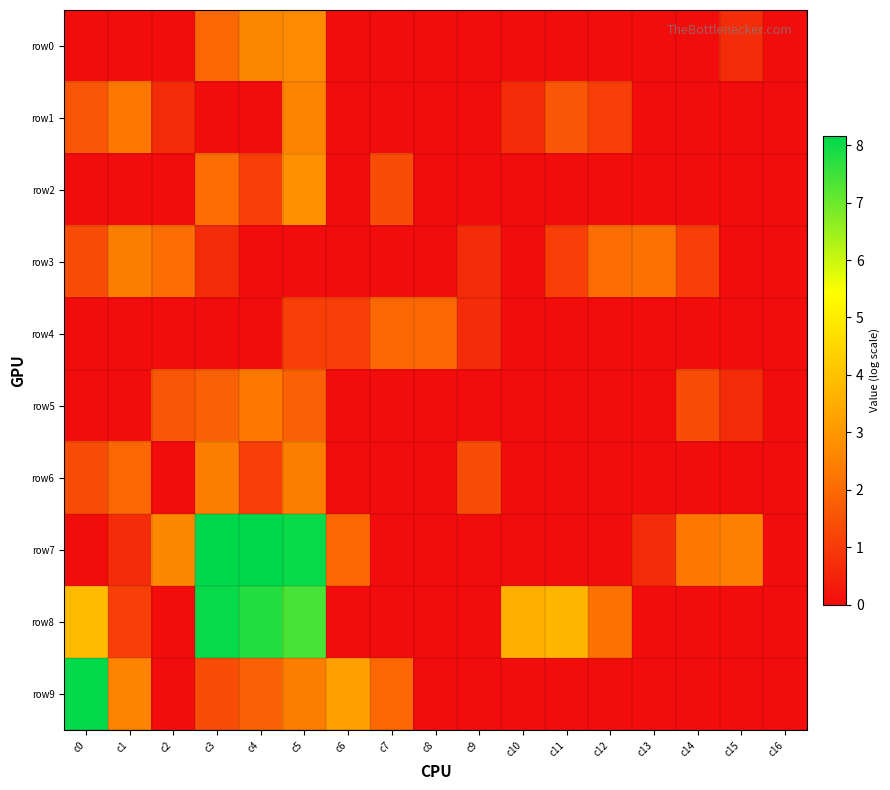

What is the maximum value shown in the chart?

8.2